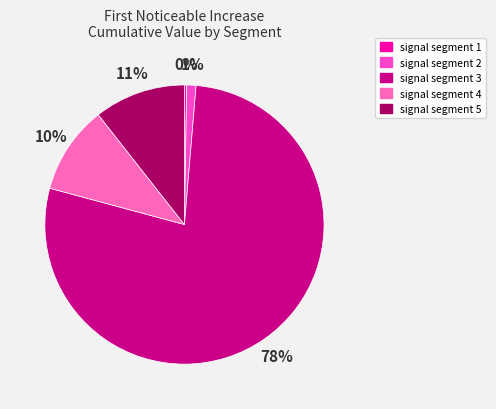

Which category has the smallest portion of the pie?

signal segment 1